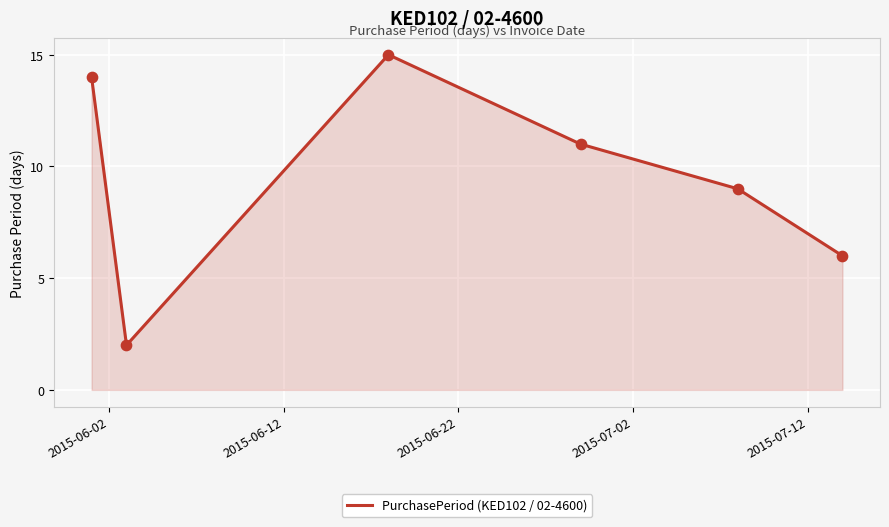

True or false: the data has more than 0 interior local peaks.

True